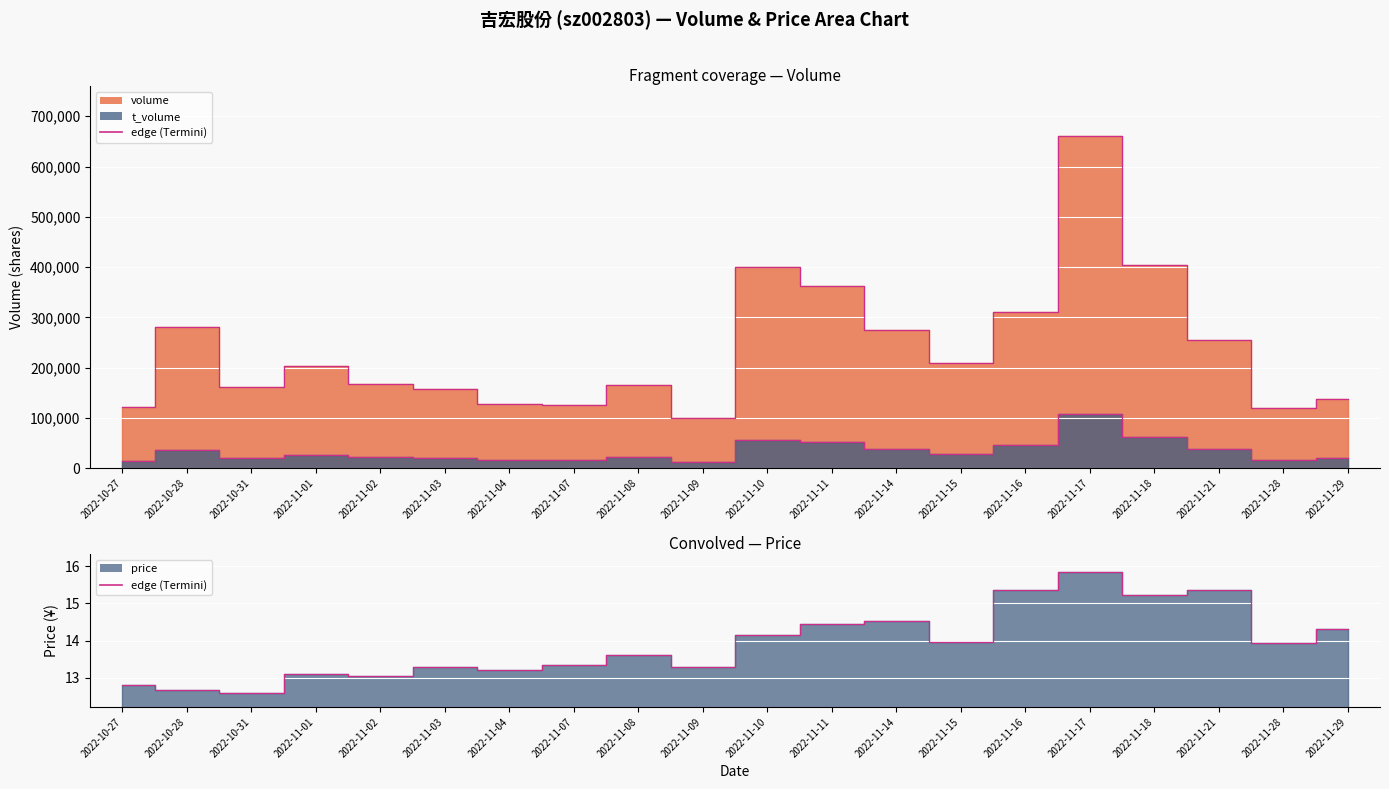

Is it true that t_volume edge equals 11109.1 at 2022-10-31?

False